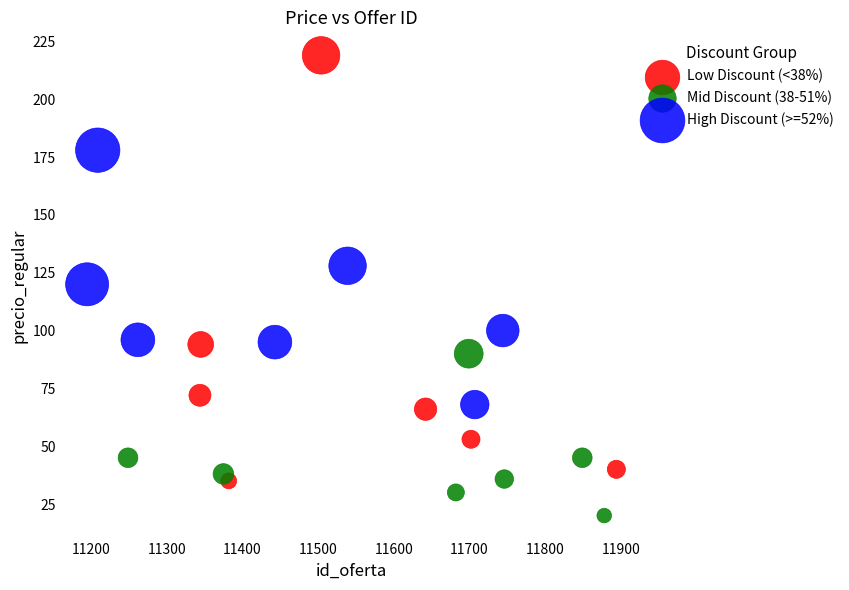

Which series contains the lowest Y value?

Mid Discount (38-51%)